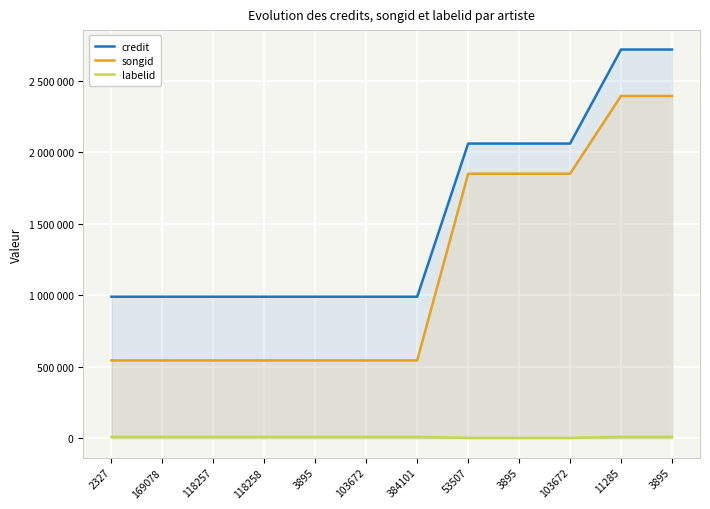

What is the sum of all credit values?

18552239